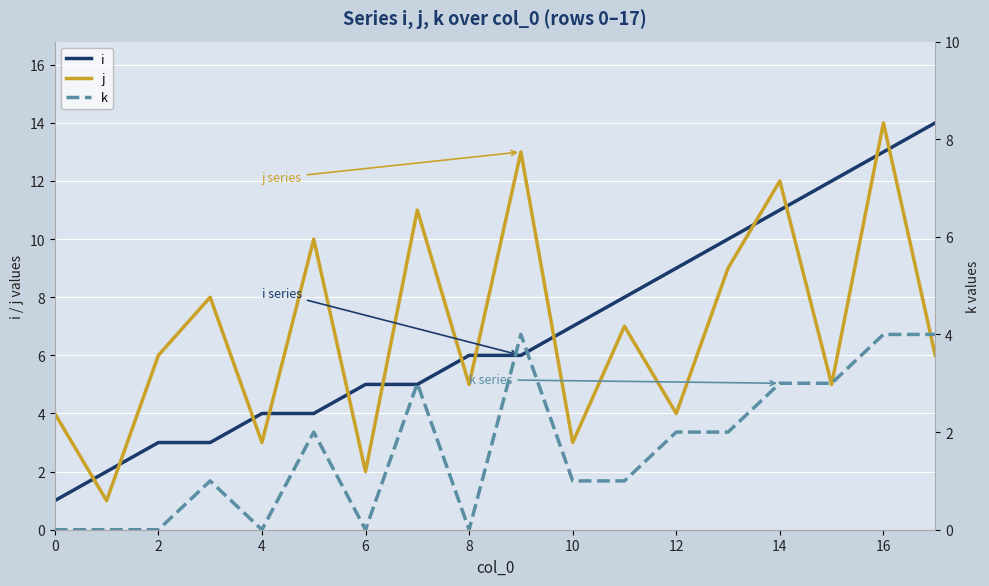

What is the greatest value displayed?

14